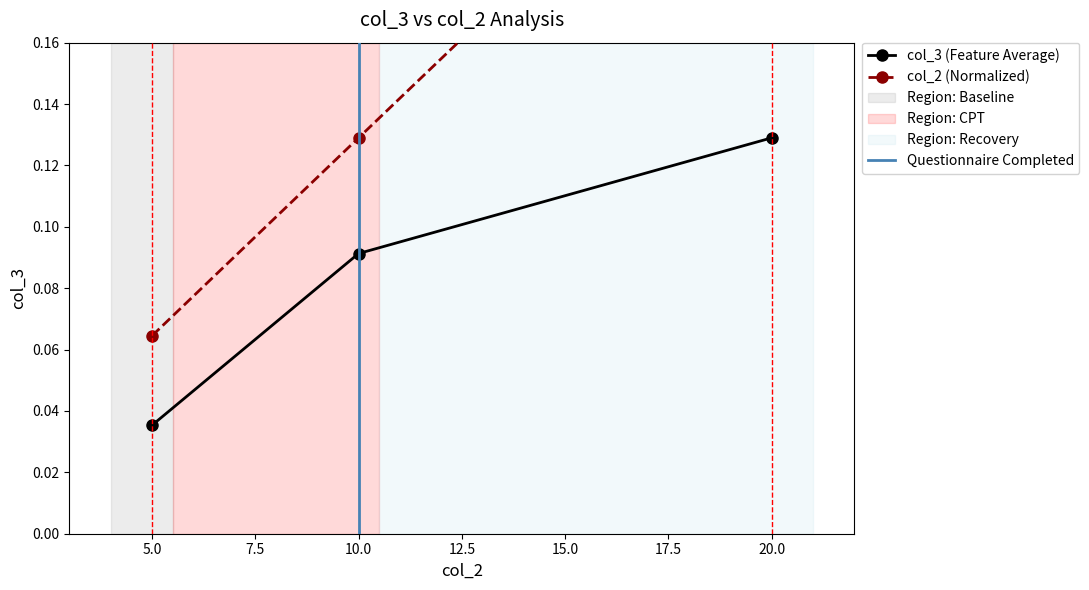

What is the value of the col_3 point at the 2nd from the left?

0.1